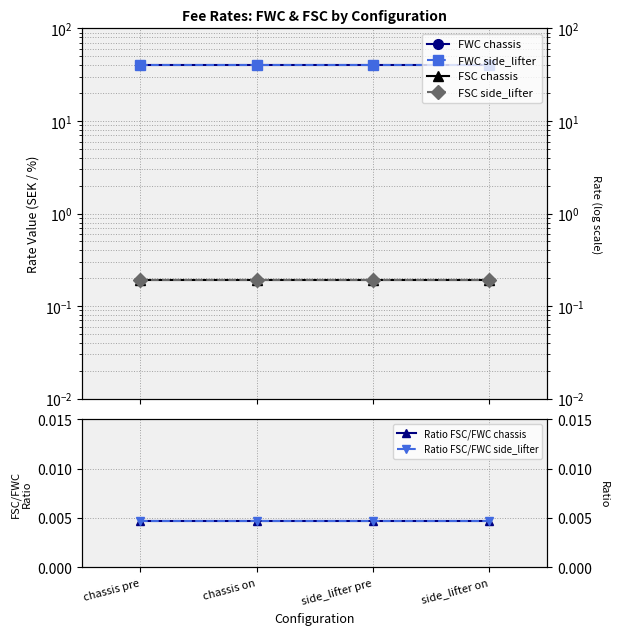

What is the value of the FWC chassis point at the 4th from the left?

40.0